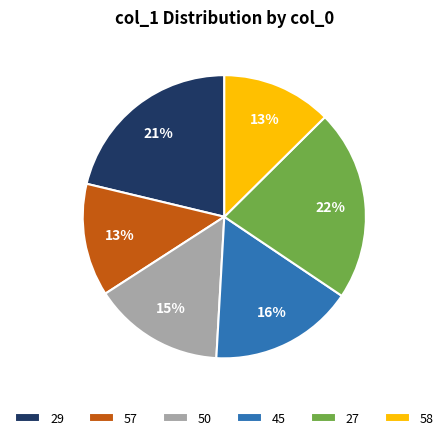

What percentage is the 57 slice, to the nearest percent?

13%